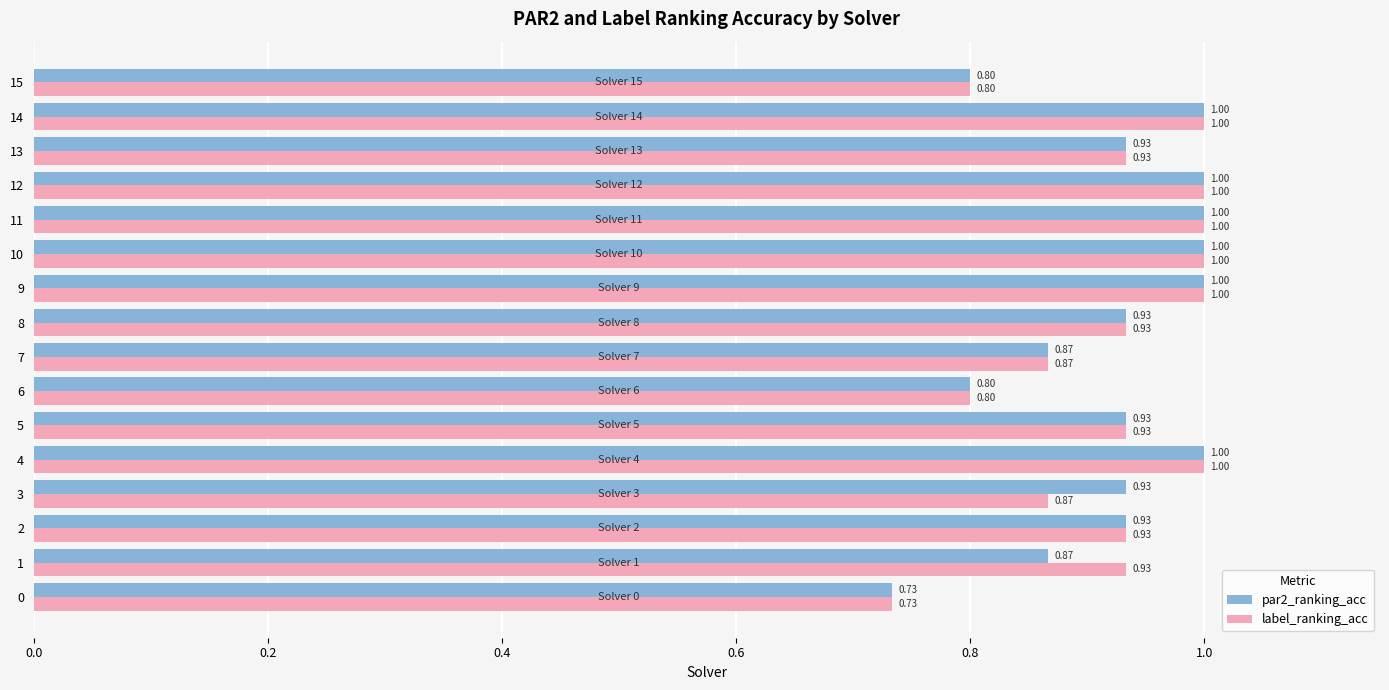

Is the value of label_ranking_acc at 8 greater than the value of par2_ranking_acc at 12?

No